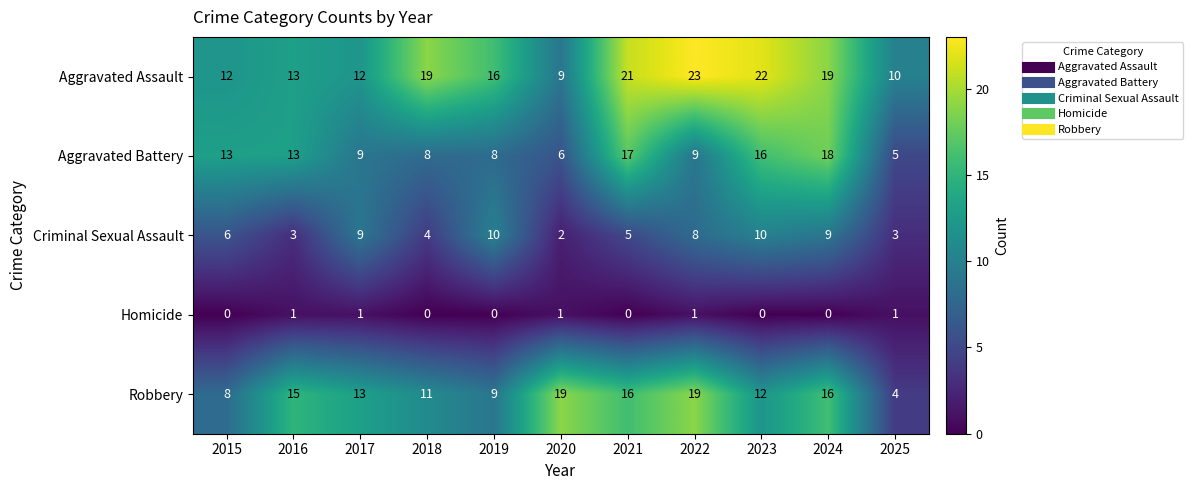

What is the difference between the maximum and minimum values in the Aggravated Assault series?

14